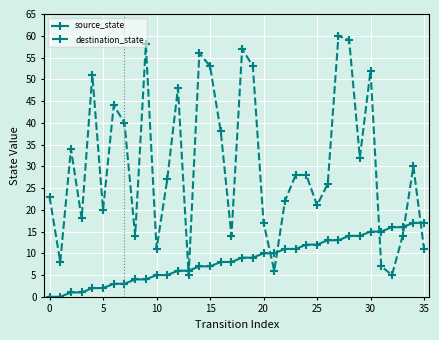

Which series ends up on top after the final intersection of source_state and destination_state?

source_state